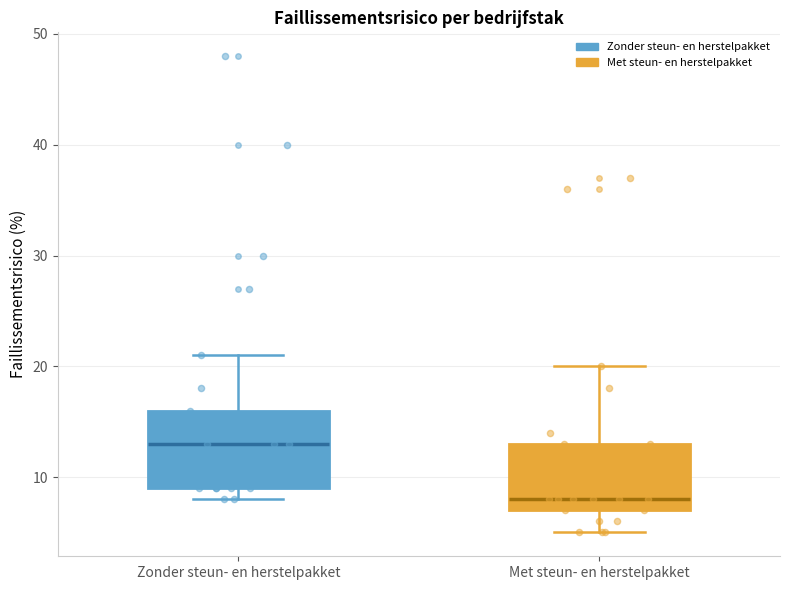

Where does the lower whisker of the box for Met steun- en herstelpakket end on the y-axis? The values are not printed on the chart, so give them approximately, as read against the axis.

5